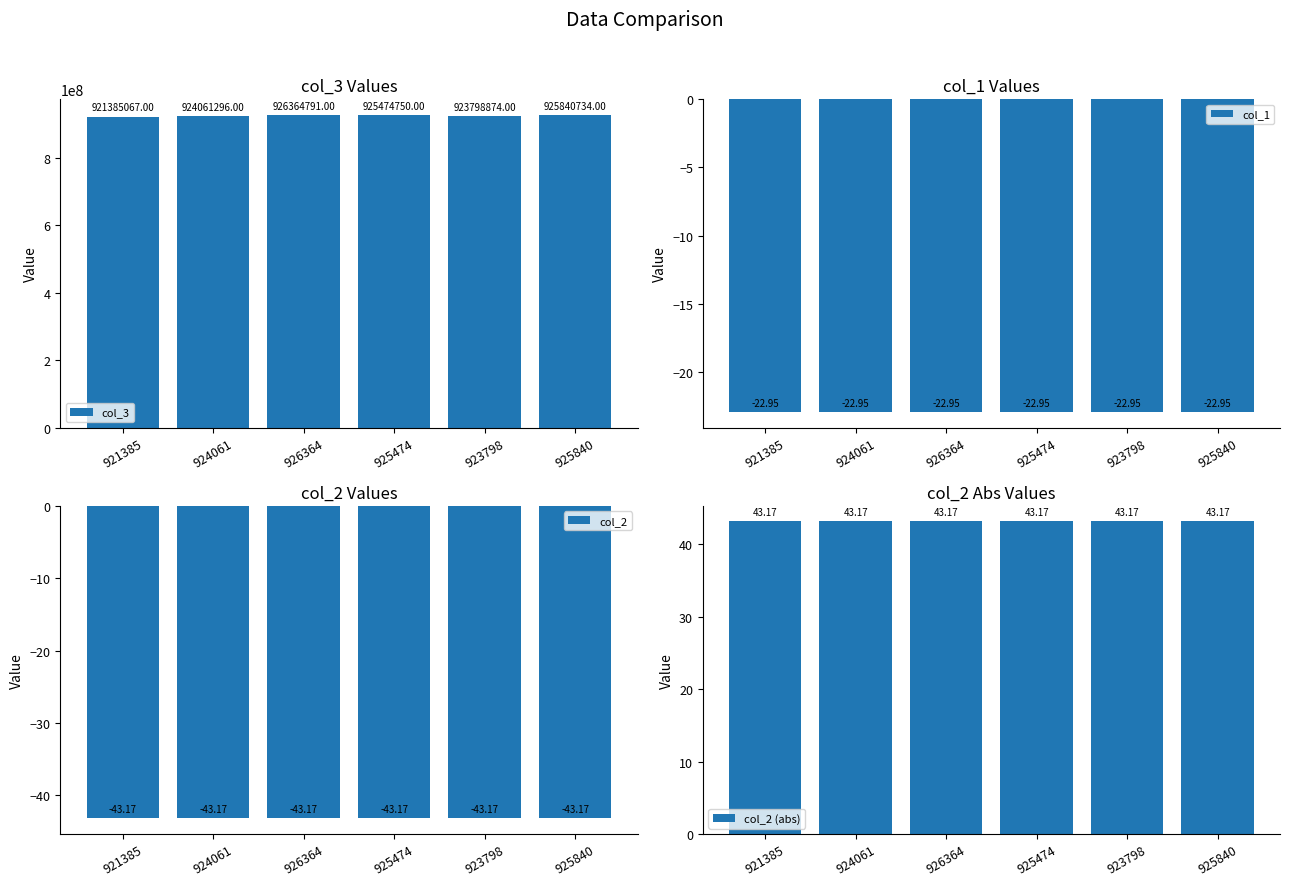

What is the label of the 2nd bar from the right?

923798